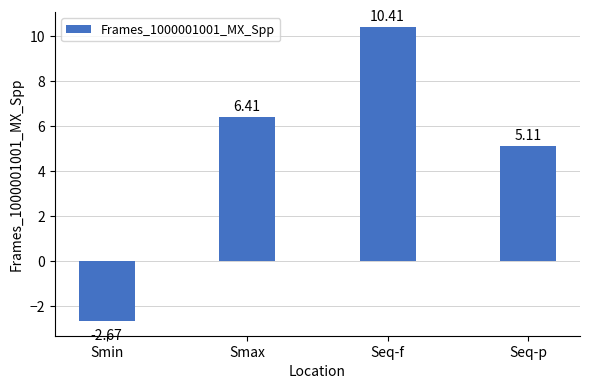

Approximately how many times larger is the value at Seq-p compared to Seq-f?

0.5